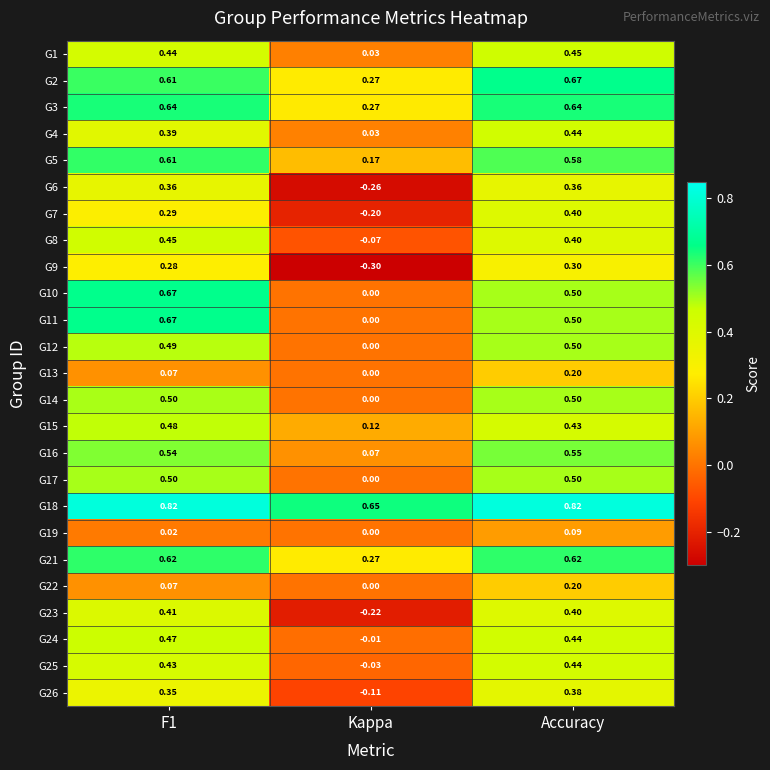

At which category does the chart reach its minimum across all series?

Kappa